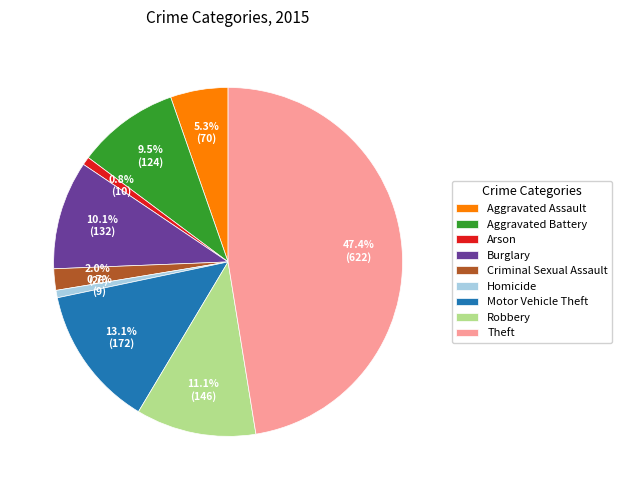

How many slices are in this pie chart?

9